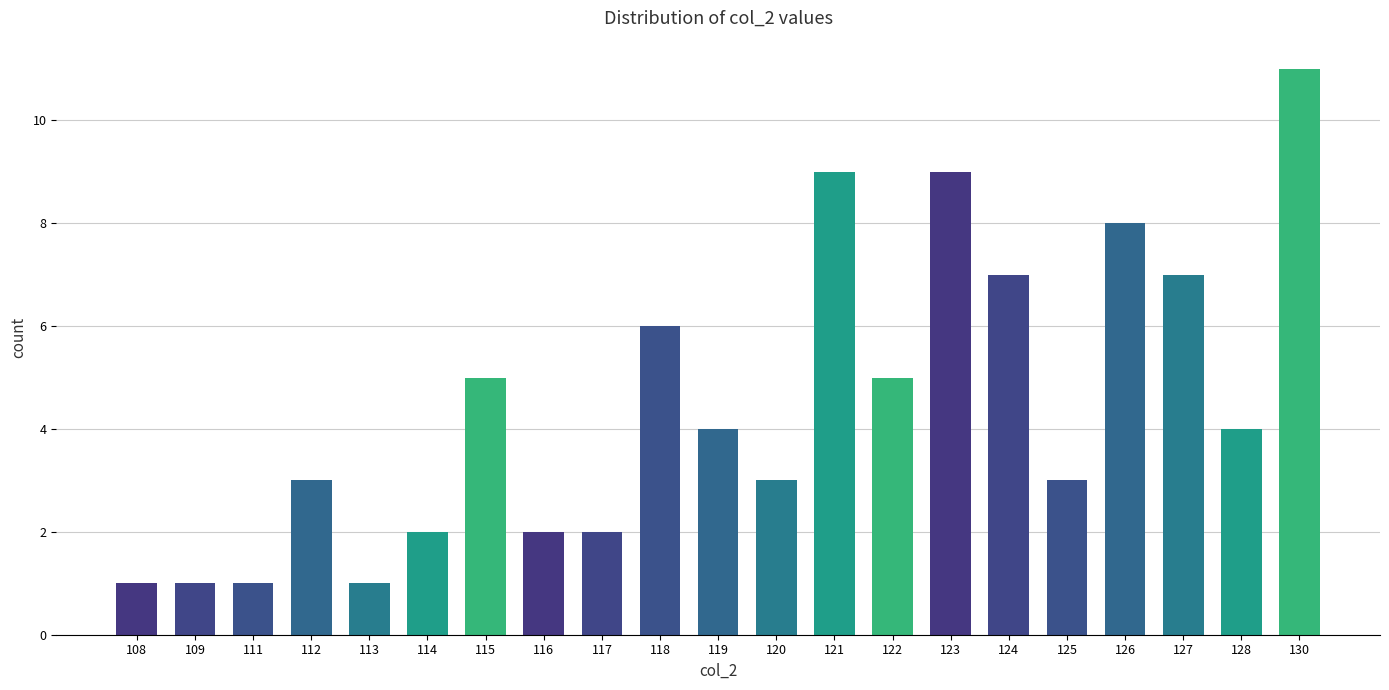

Count the number of data series in this chart.

1